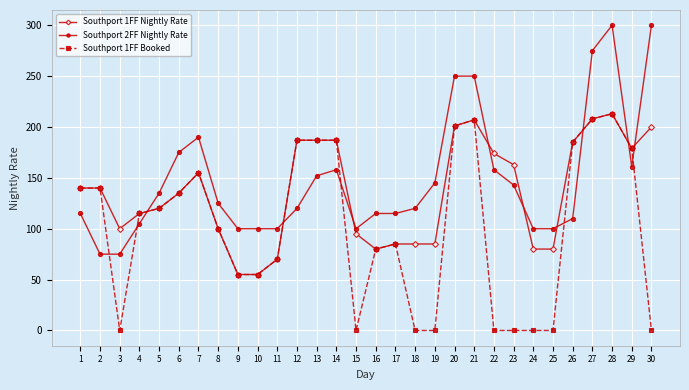

Rank the series by their average value, from lowest to highest.

Southport 1FF Booked, Southport 1FF Nightly Rate, Southport 2FF Nightly Rate